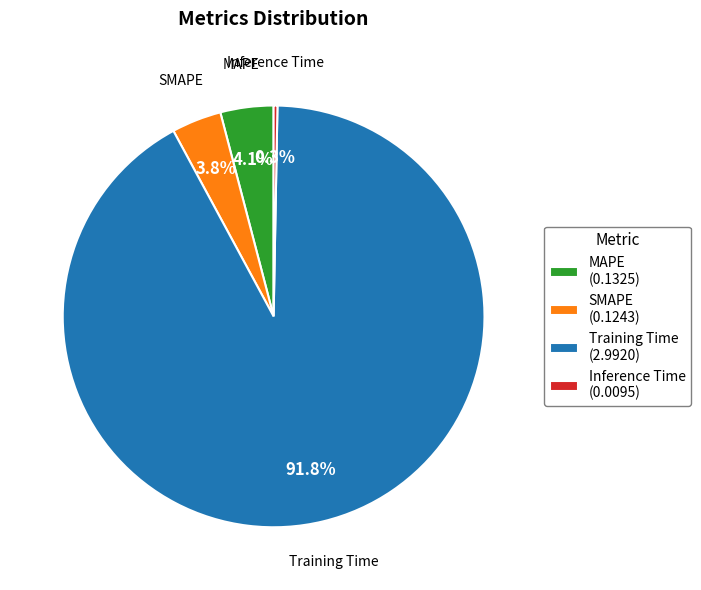

What percentage is the MAPE slice, to the nearest percent?

4%